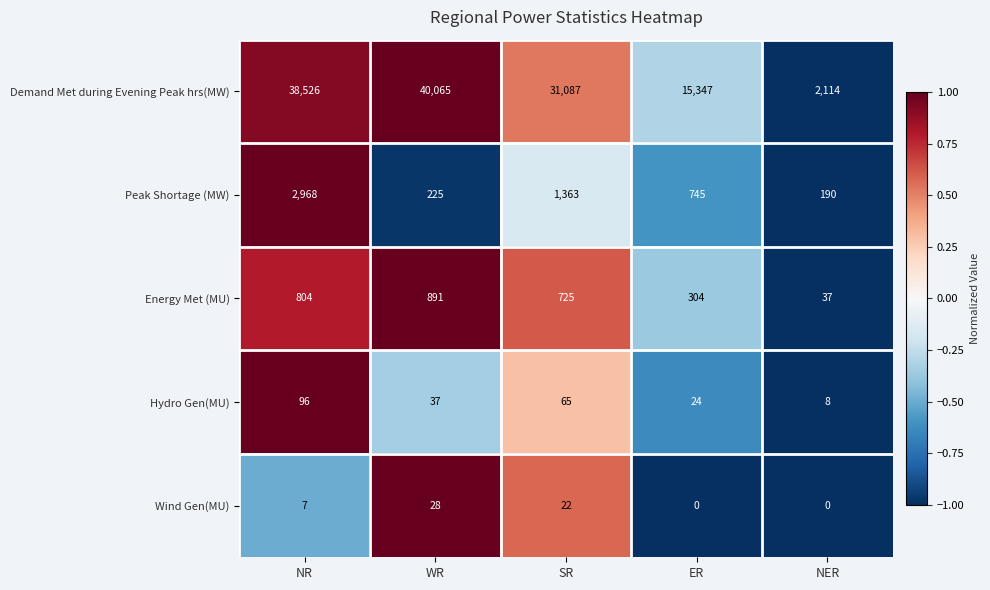

Reading right to left, extract all data points from this chart.

Demand Met during Evening Peak hrs(MW): 2114	15347	31087	40065	38526
Peak Shortage (MW): 190	745	1363	225	2968
Energy Met (MU): 37	304	725	891	804
Hydro Gen(MU): 8	24	65	37	96
Wind Gen(MU): 0	0	22	28	7